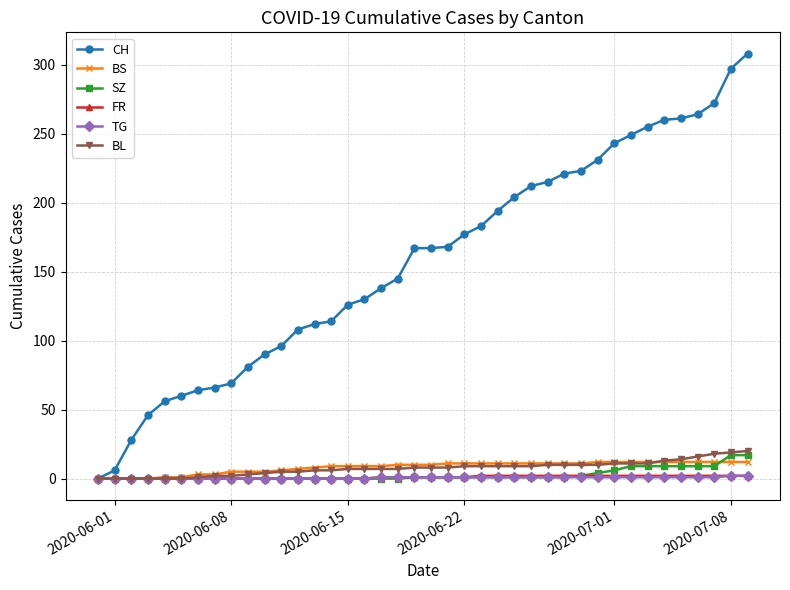

What is the maximum value shown in the chart?

308